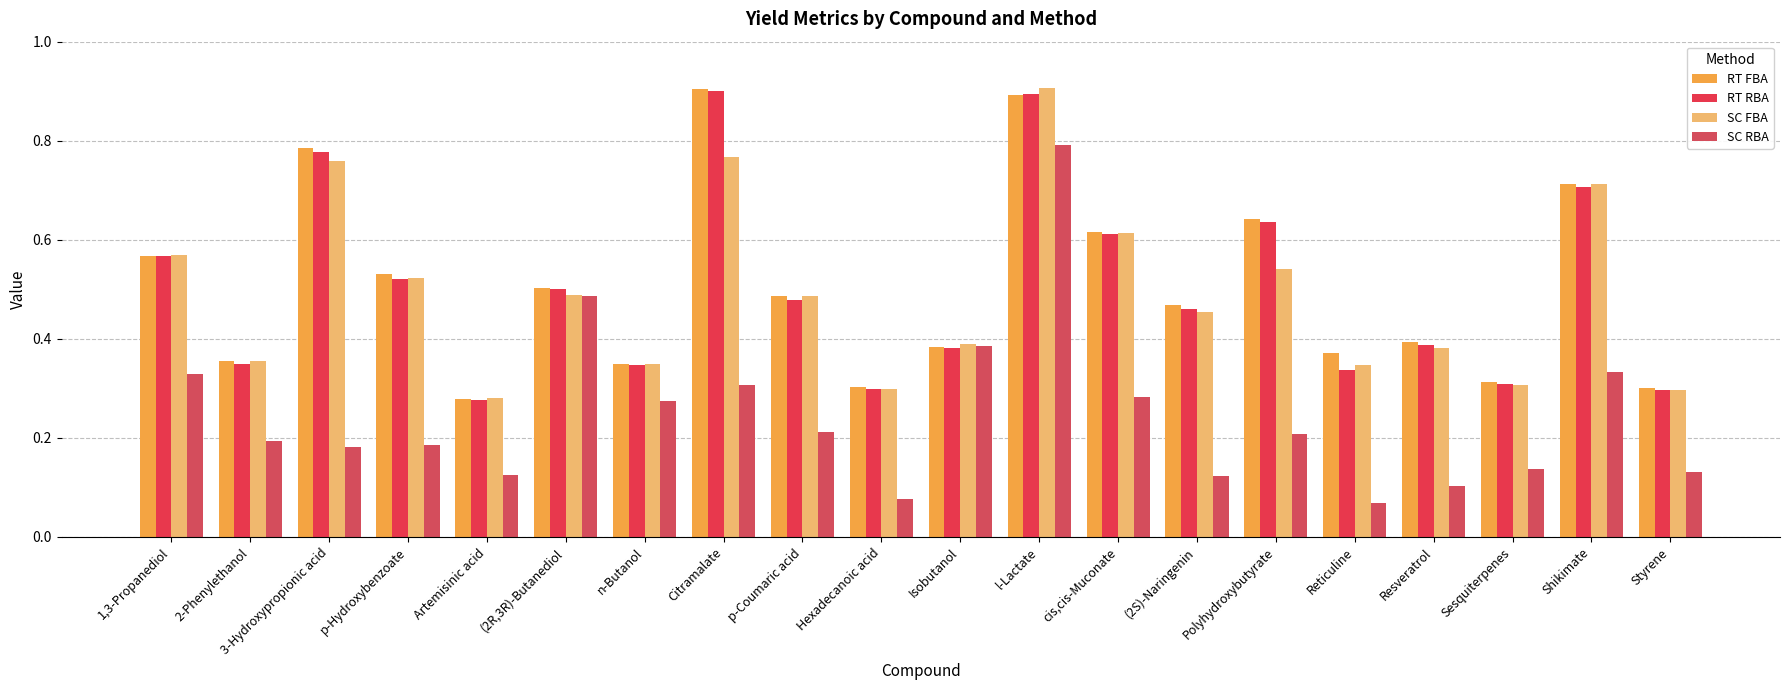

At how many categories does at least one series exceed 0?

20